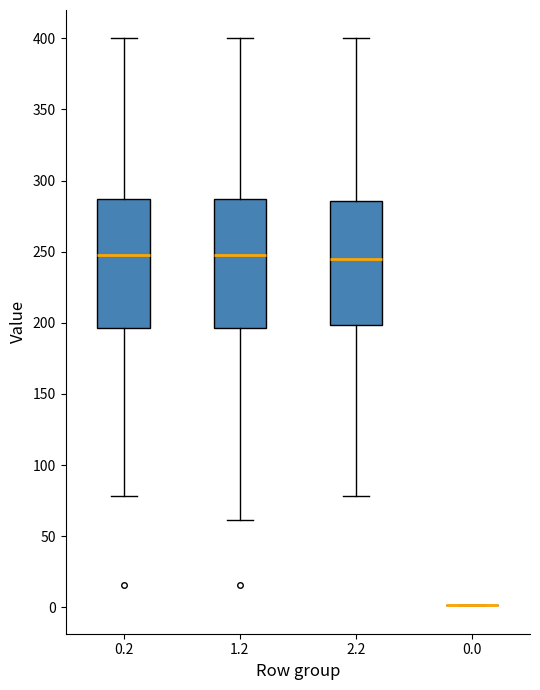

Reading left to right, transcribe this box plot: for each box, give where its median line is, the range the box spans, and where its two whiskers end, as read against the y-axis. The values are not printed on the chart, so give them approximately, as read against the axis.

0.2: median 245, box 195 to 285, whiskers 80 to 400
1.2: median 245, box 195 to 285, whiskers 60 to 400
2.2: median 245, box 200 to 285, whiskers 80 to 400
0.0: box collapsed to a line at 0, whiskers 0 to 0